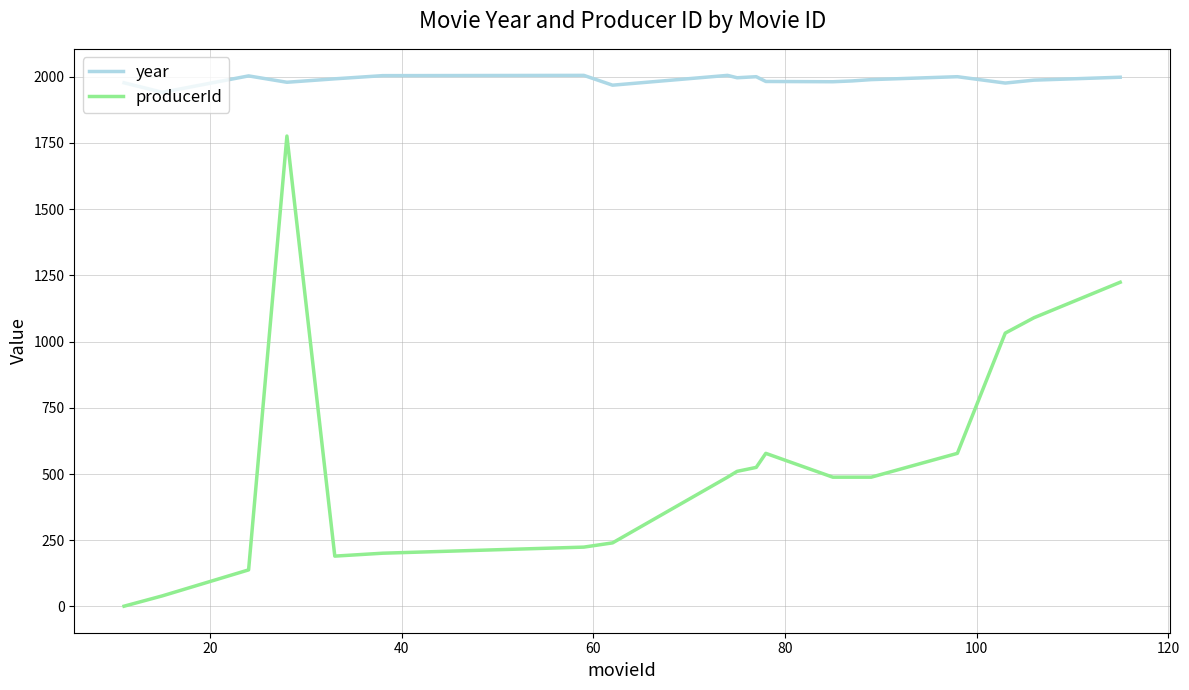

True or false: year and producerId intersect in this chart.

False